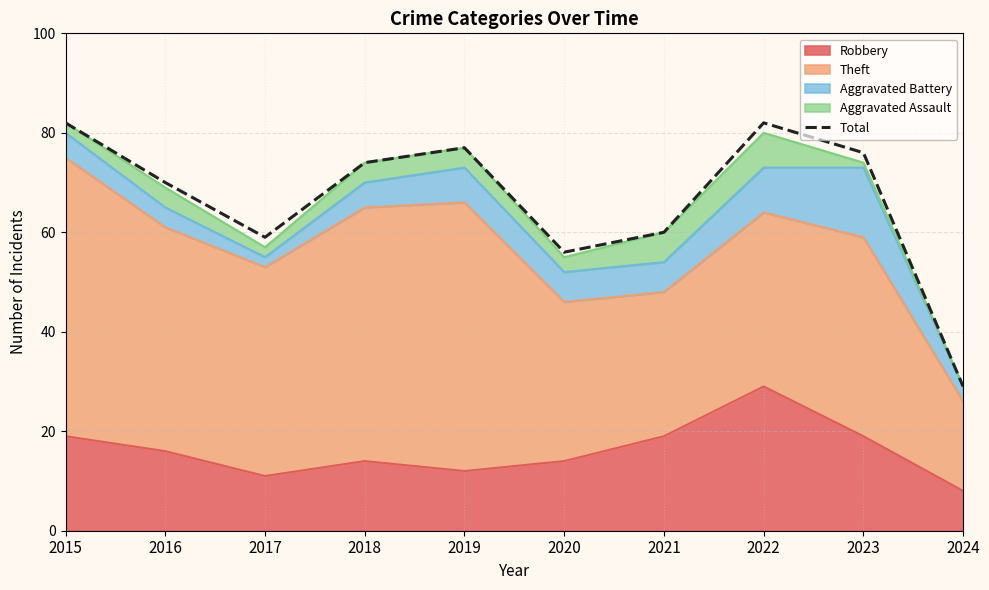

The value at 2022 is 132. True or false?

False